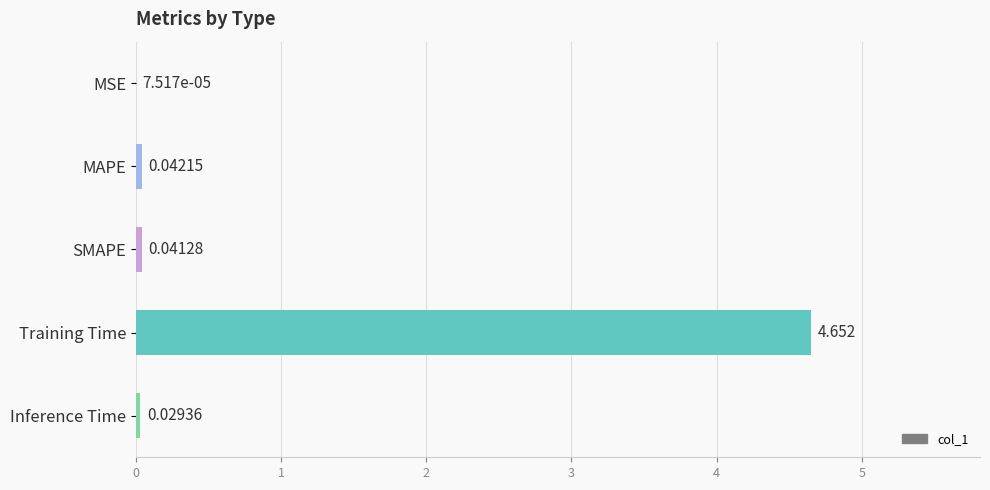

At which label is the value closest to 2?

MAPE